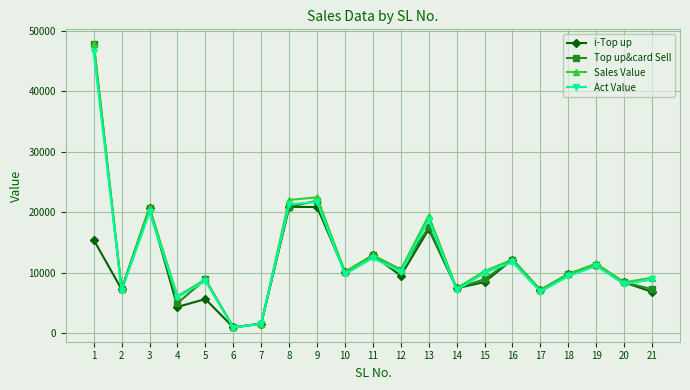

Which series changed the most between 1 and 9?

Top up&card Sell